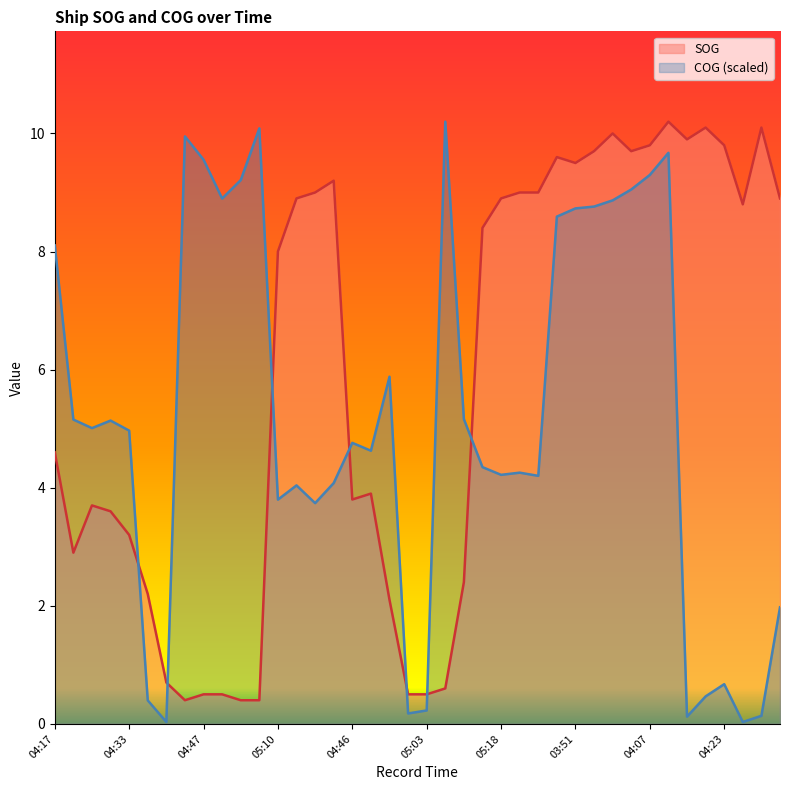

What is the total value across all series at 05:23?

13.3